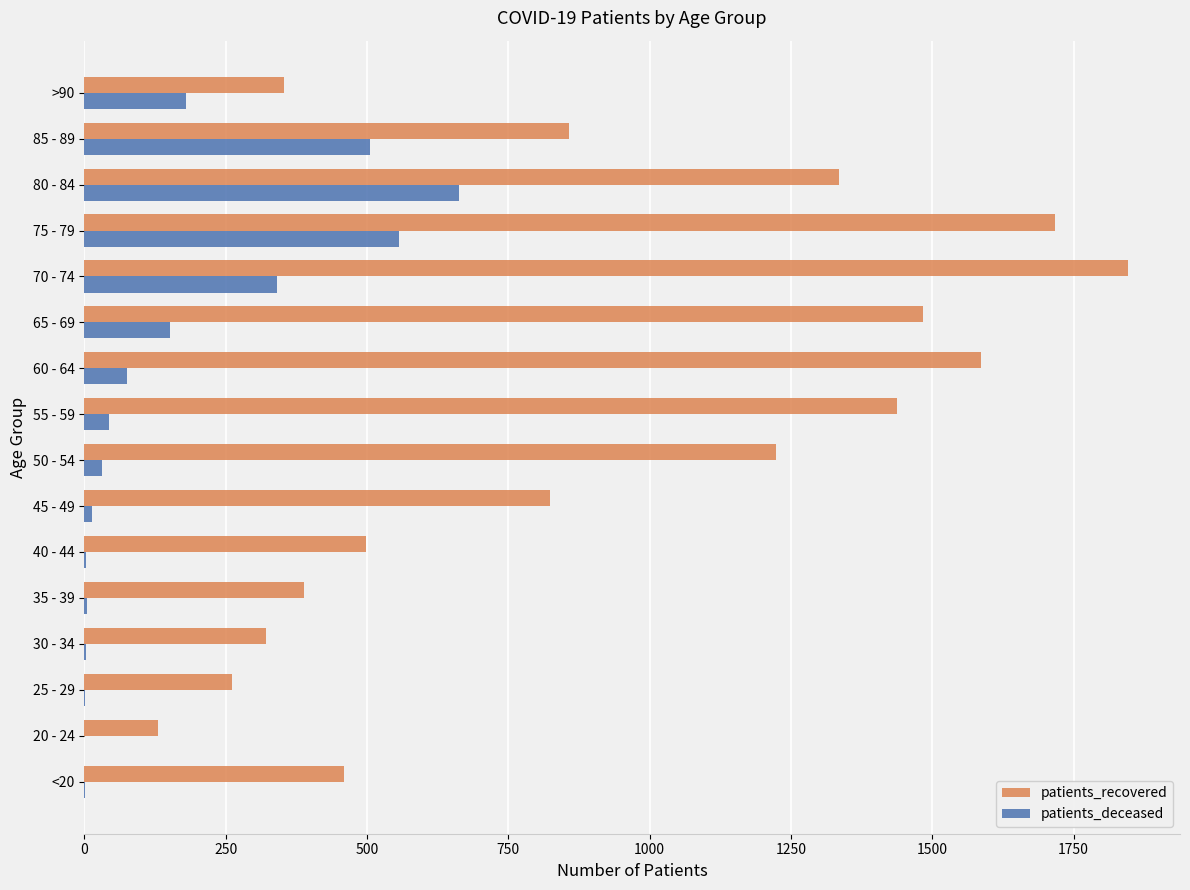

What is the sum of all patients_deceased values?

2576